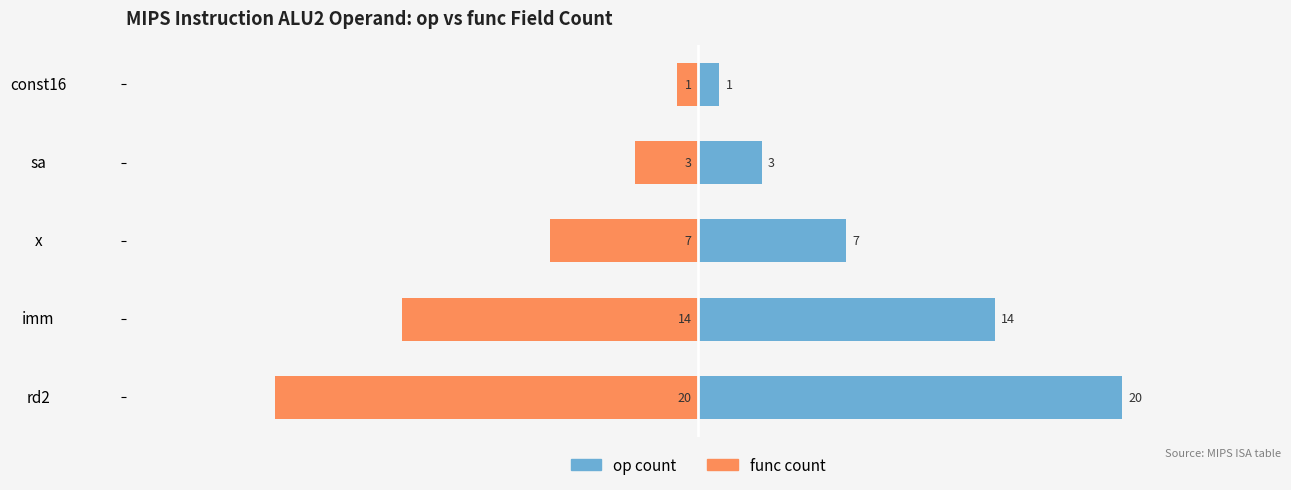

What is the value of the op count bar at the 5th from the left?

1